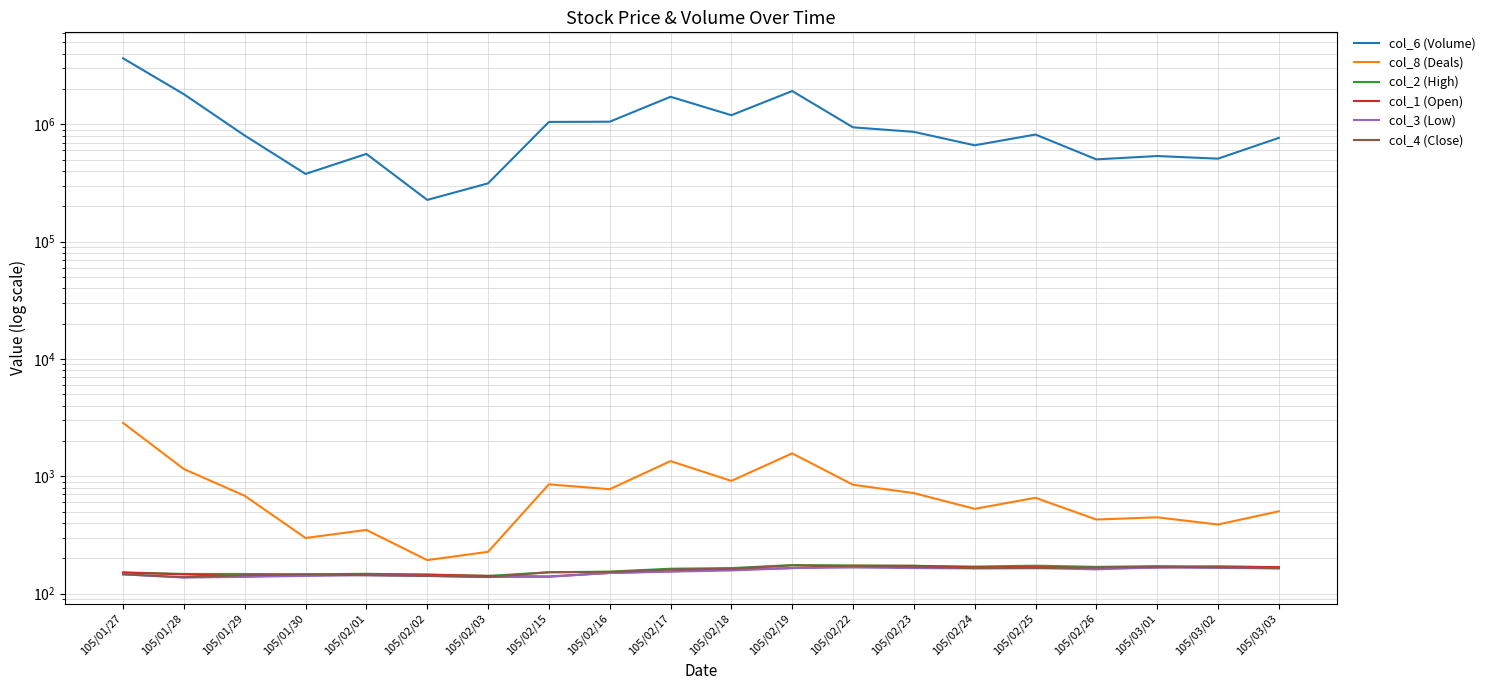

What position from the left is 105/01/29?

3